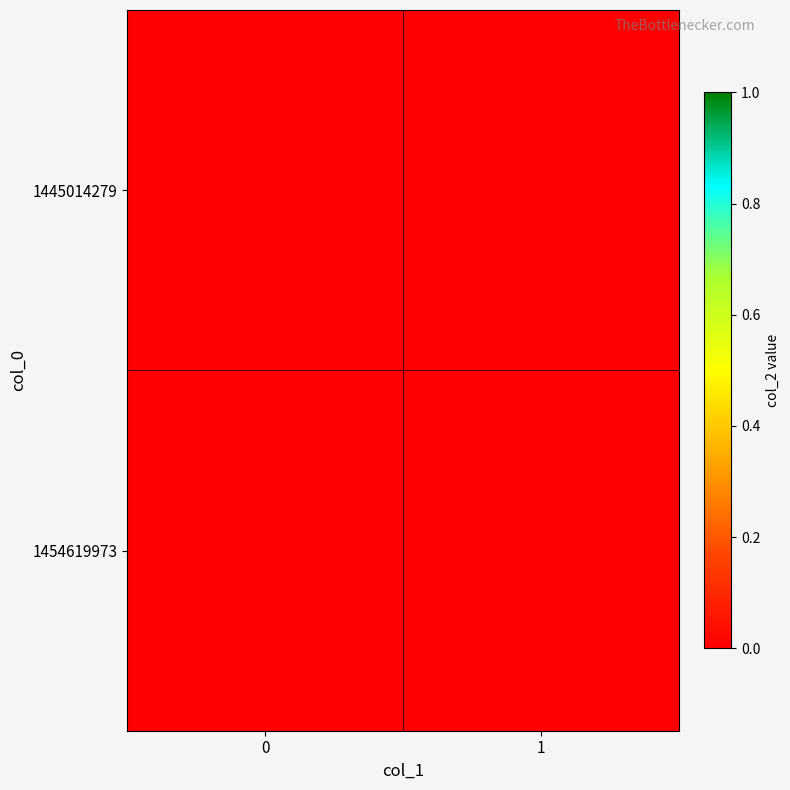

List the series in order of their peak value, highest first.

1454619973, 1445014279